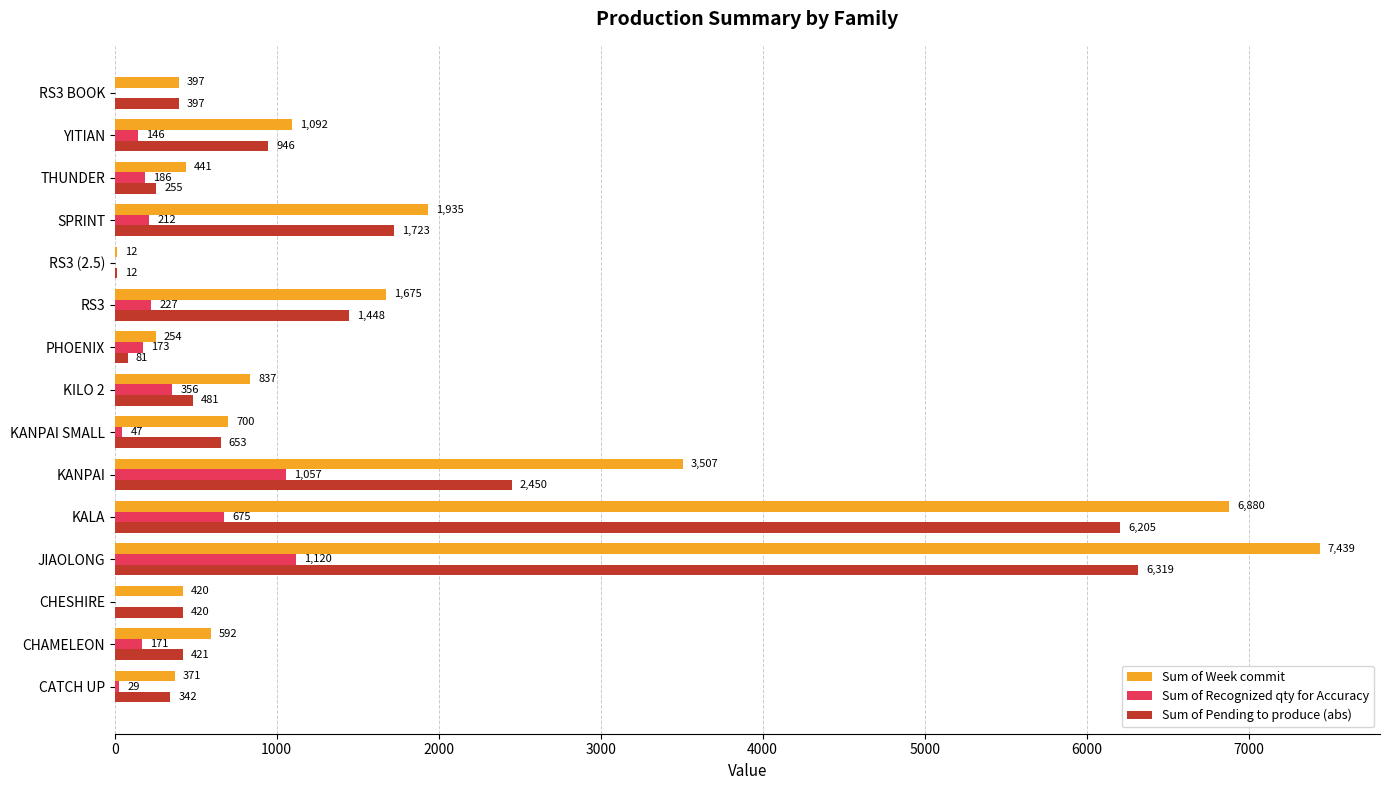

Between KANPAI and YITIAN, which series saw the biggest shift?

Sum of Week commit